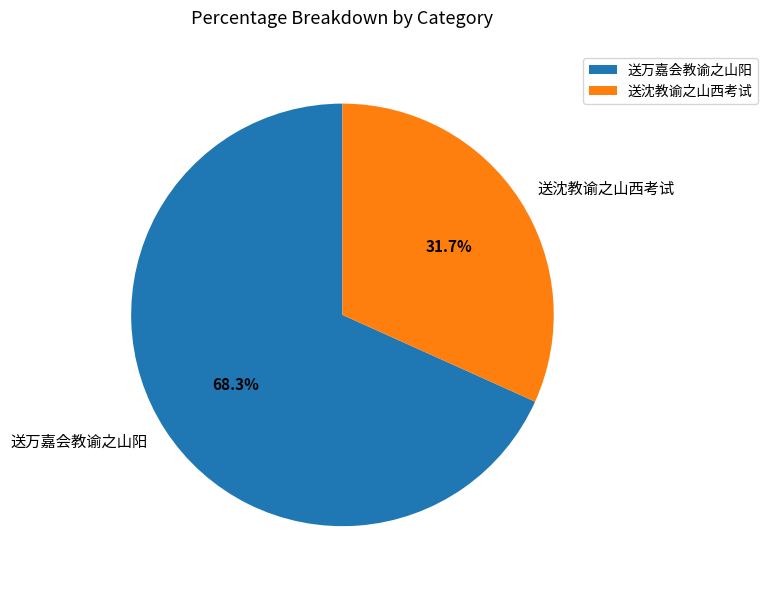

To the nearest percent, what is the average slice percentage?

50%